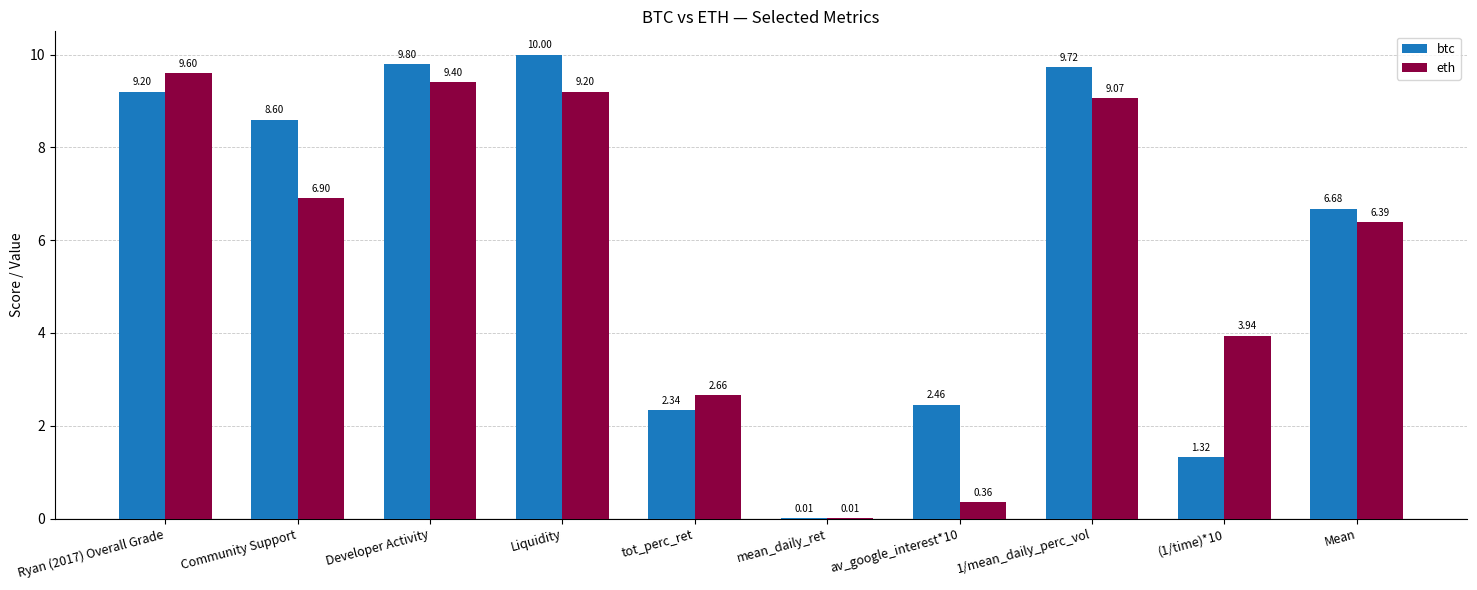

Is it true that btc equals 8.6 at Community Support?

True